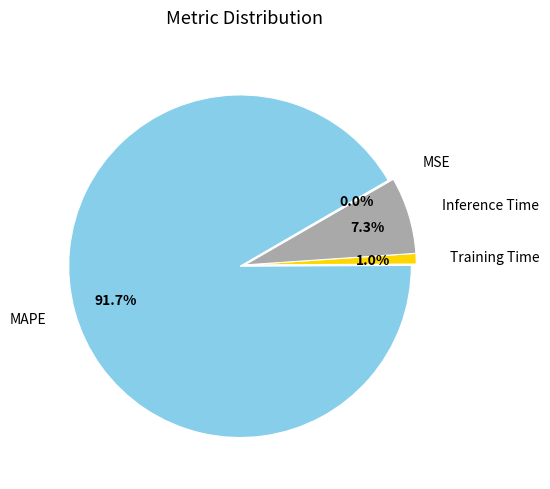

Is there any slice that represents more than half of the pie?

Yes